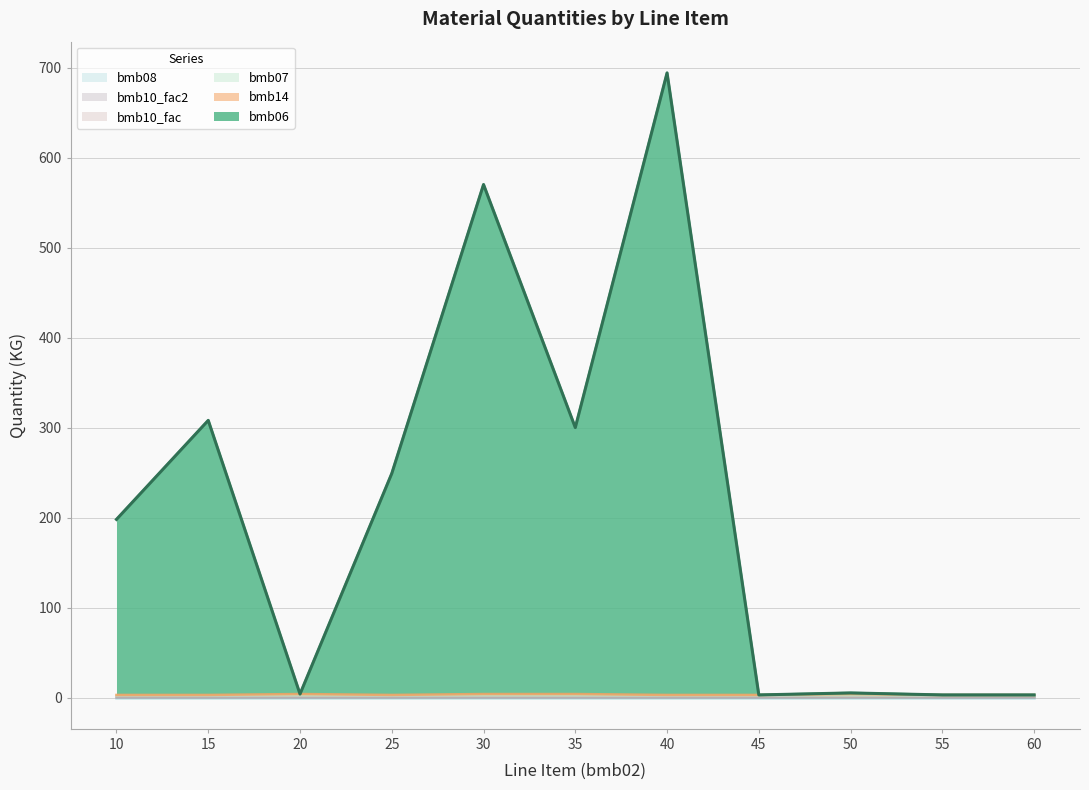

True or false: bmb10_fac and bmb06 intersect in this chart.

True